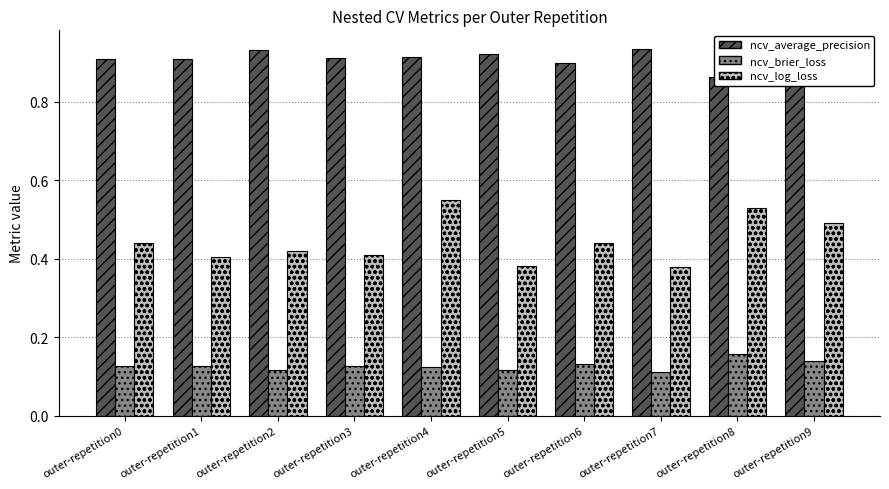

The ncv_brier_loss series shows 0.1 at outer-repetition1. True or false?

True